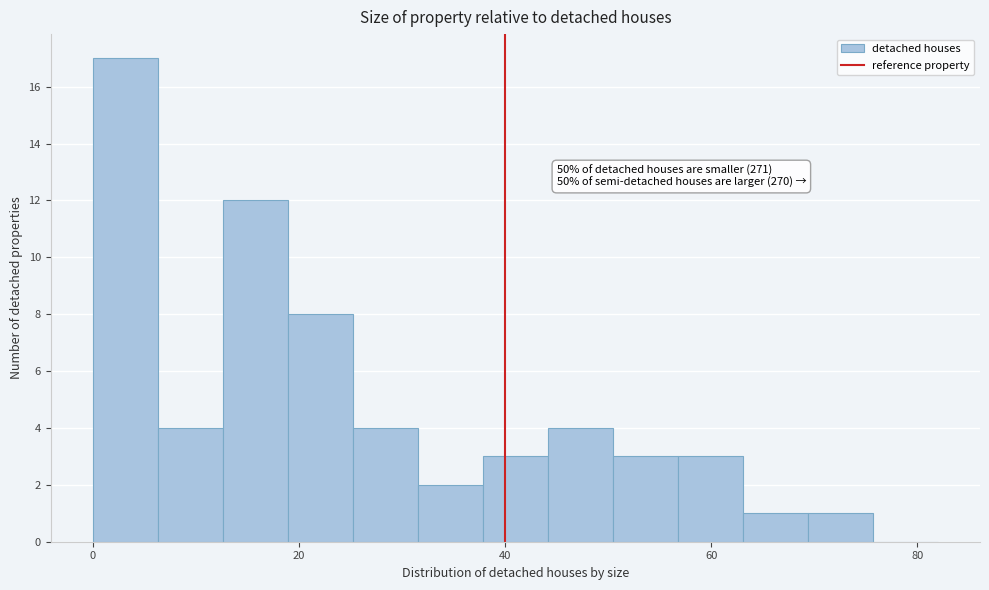

Read against the x-axis, roughly where is the centre of the tallest bar?

4